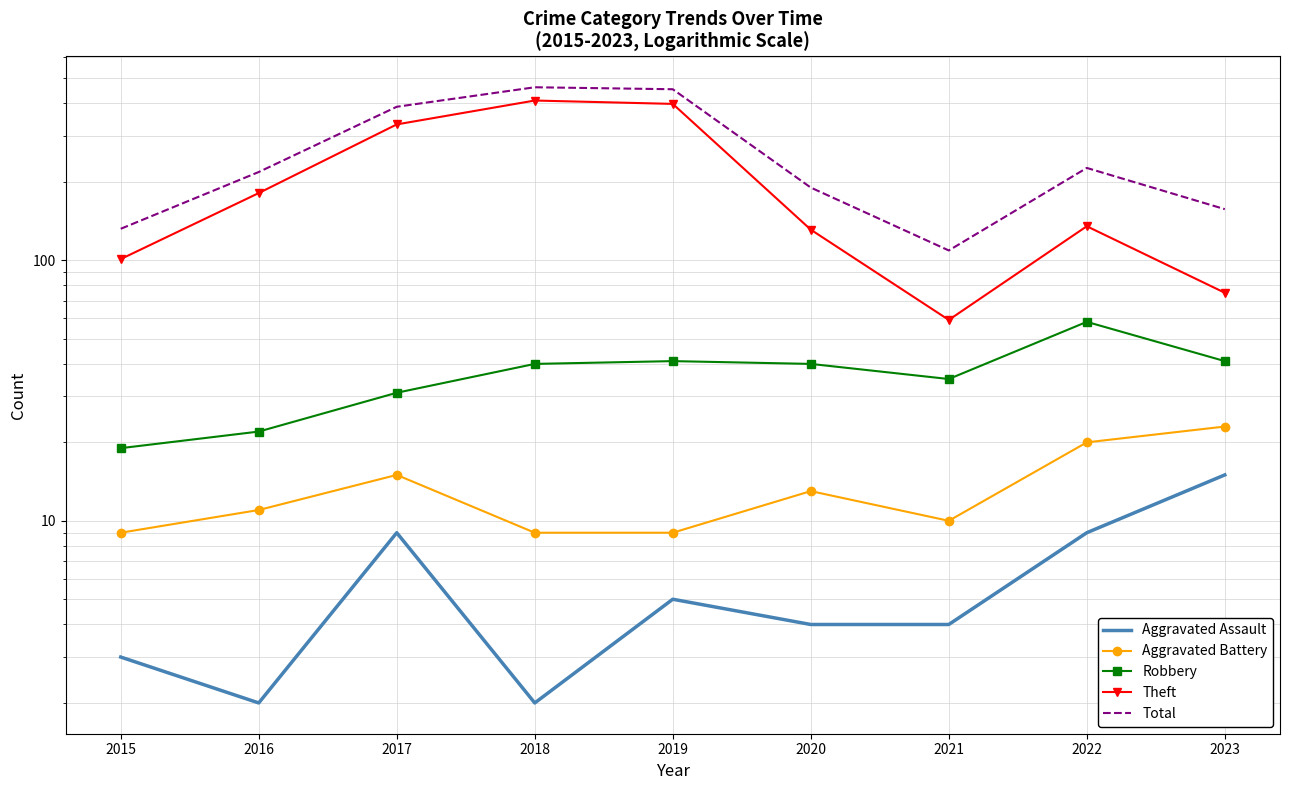

In Aggravated Battery, how many points are lower than both neighbors (excluding endpoints)?

1